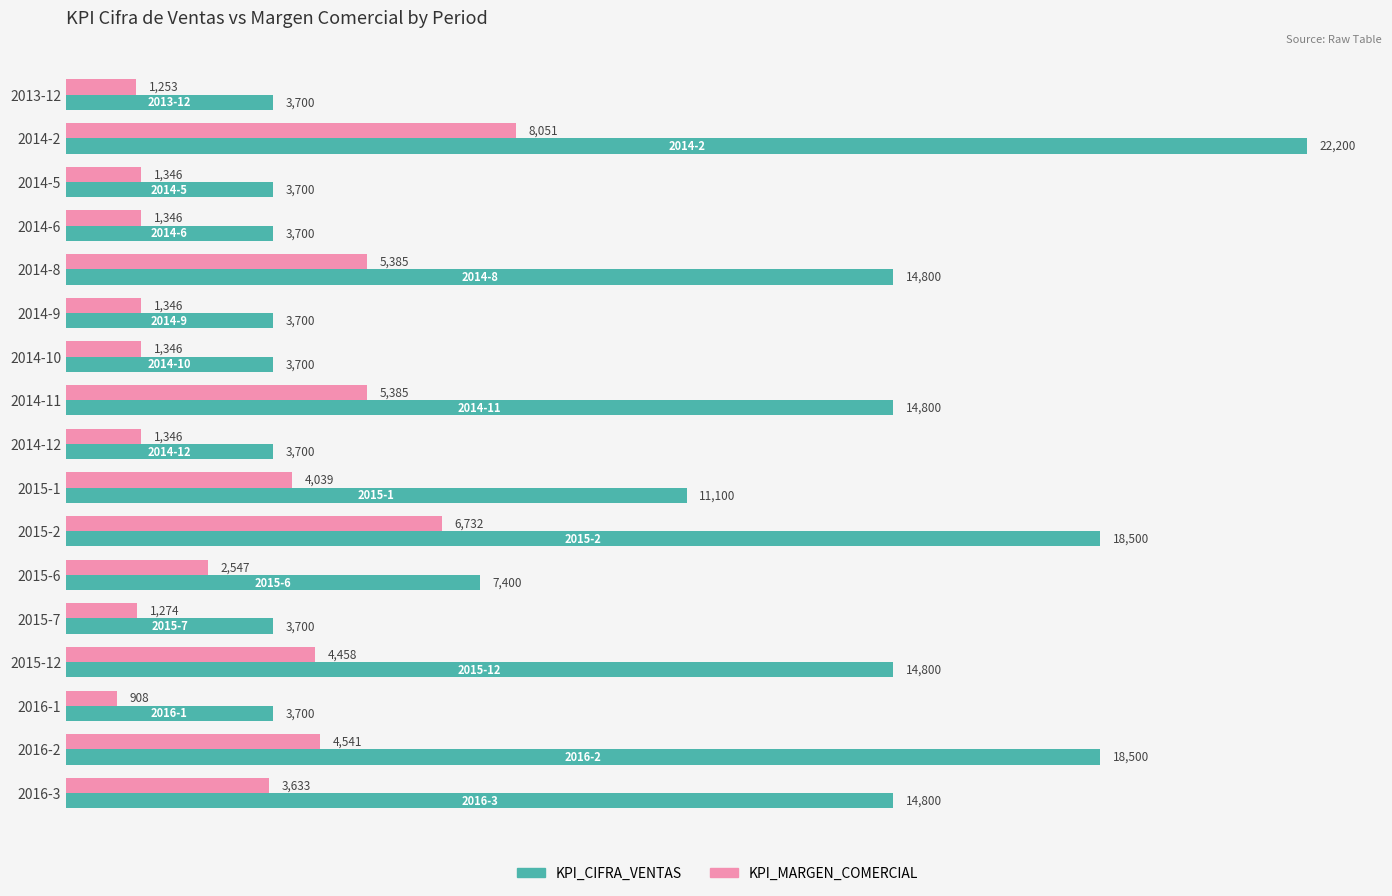

Is the value of KPI_CIFRA_VENTAS at 2014-11 greater than the value of KPI_MARGEN_COMERCIAL at 2014-8?

Yes